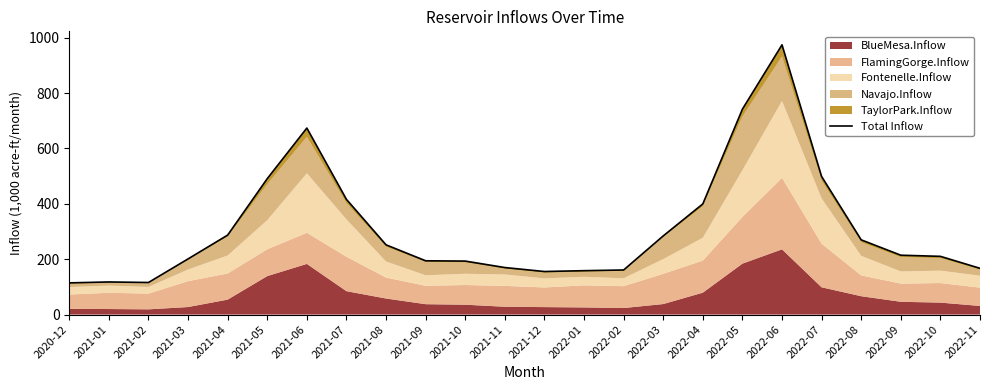

What is the value of the 6th point from the left?

491.0